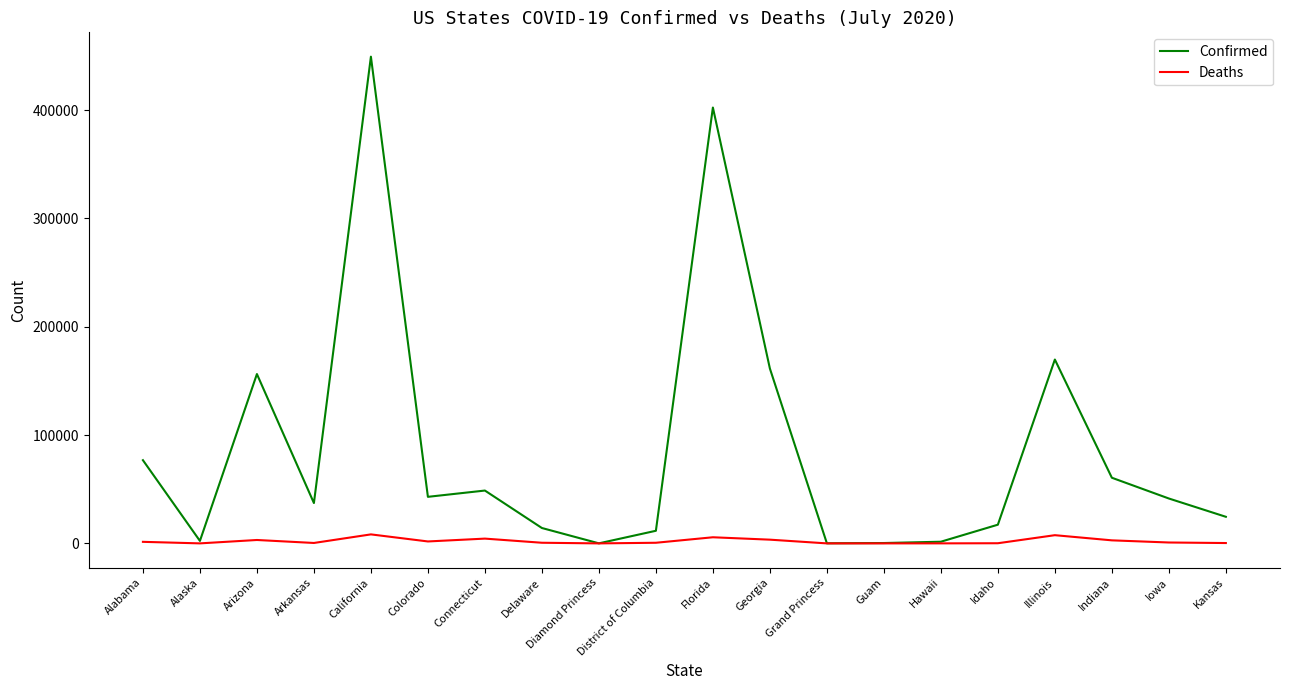

What is the difference between the maximum and minimum values in the Confirmed series?

449199